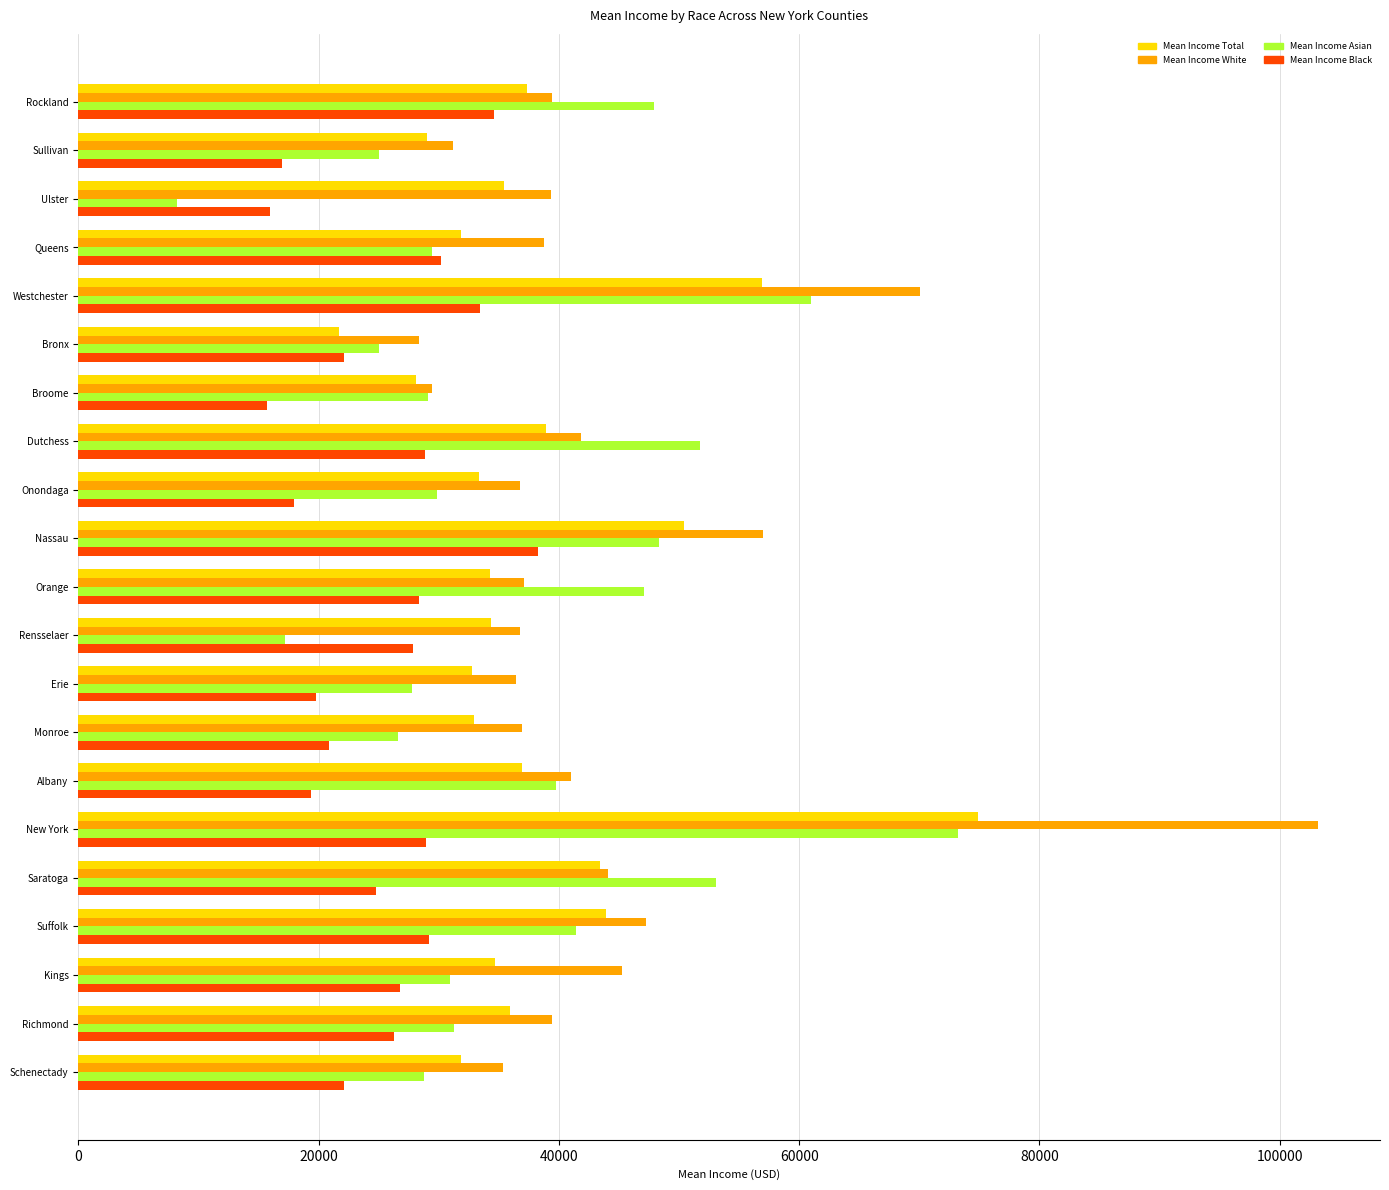

The Mean Income Total series shows 7514 at Onondaga. True or false?

False